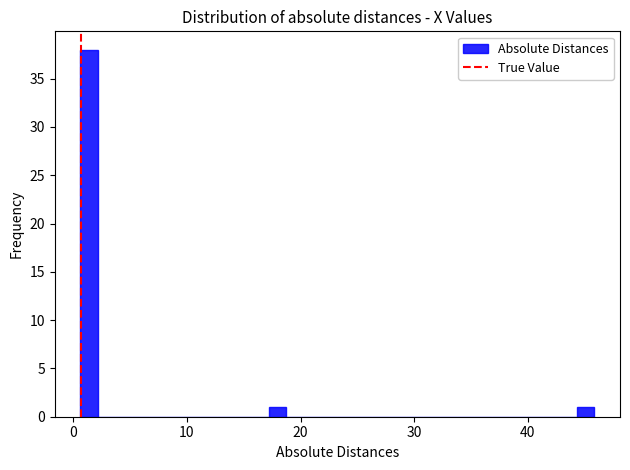

Around what value on the x-axis is the tallest bar? Give the approximate position of its centre, as read against the axis.

1